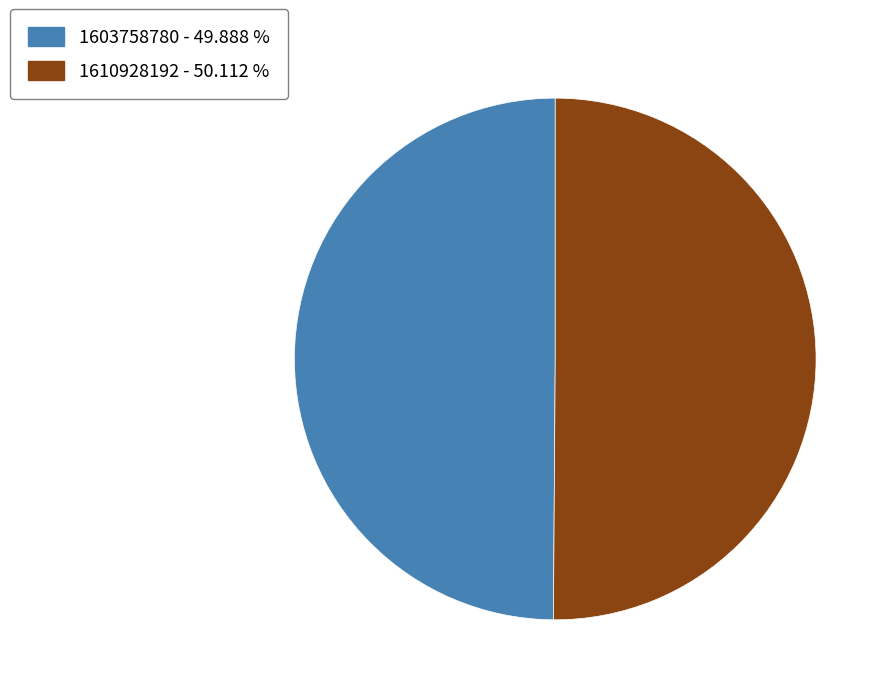

Do 1610928192 and 1603758780 together represent more than half of the pie?

Yes